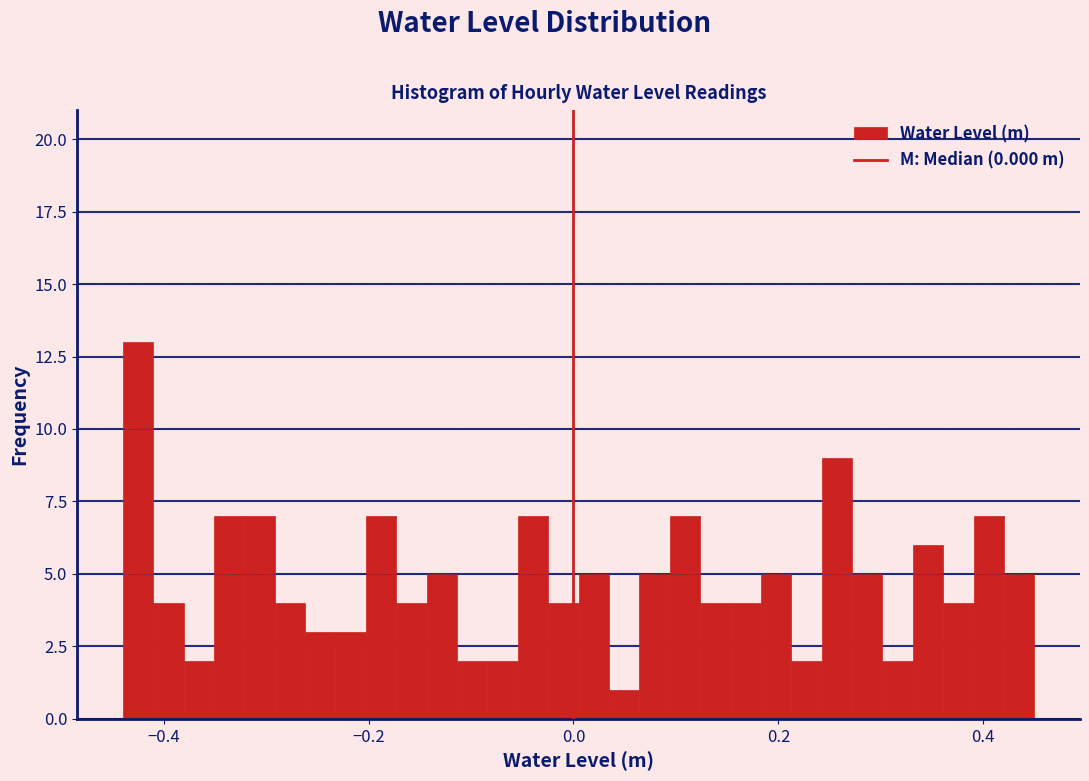

Around what value on the x-axis is the tallest bar? Give the approximate position of its centre, as read against the axis.

-0.42